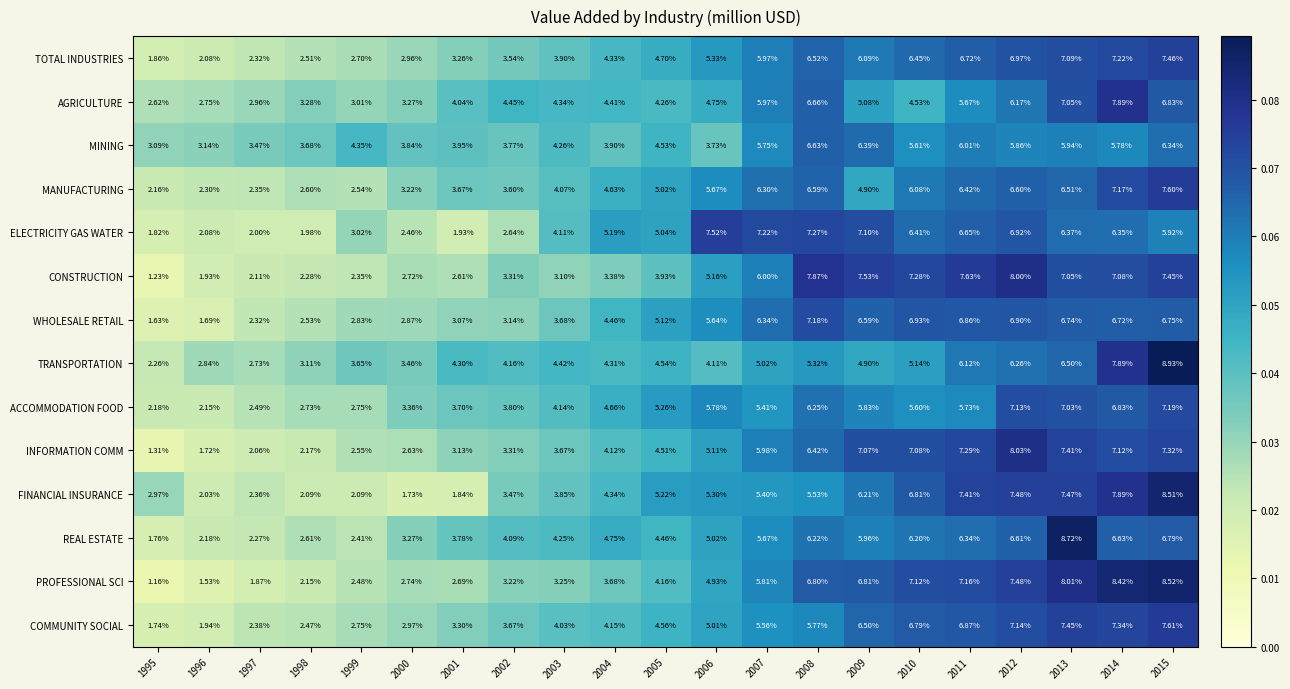

Rank the series by their maximum value, from lowest to highest.

MINING, WHOLESALE RETAIL, ACCOMMODATION FOOD, TOTAL INDUSTRIES, ELECTRICITY GAS WATER, MANUFACTURING, COMMUNITY SOCIAL, AGRICULTURE, CONSTRUCTION, INFORMATION COMM, FINANCIAL INSURANCE, PROFESSIONAL SCI, REAL ESTATE, TRANSPORTATION